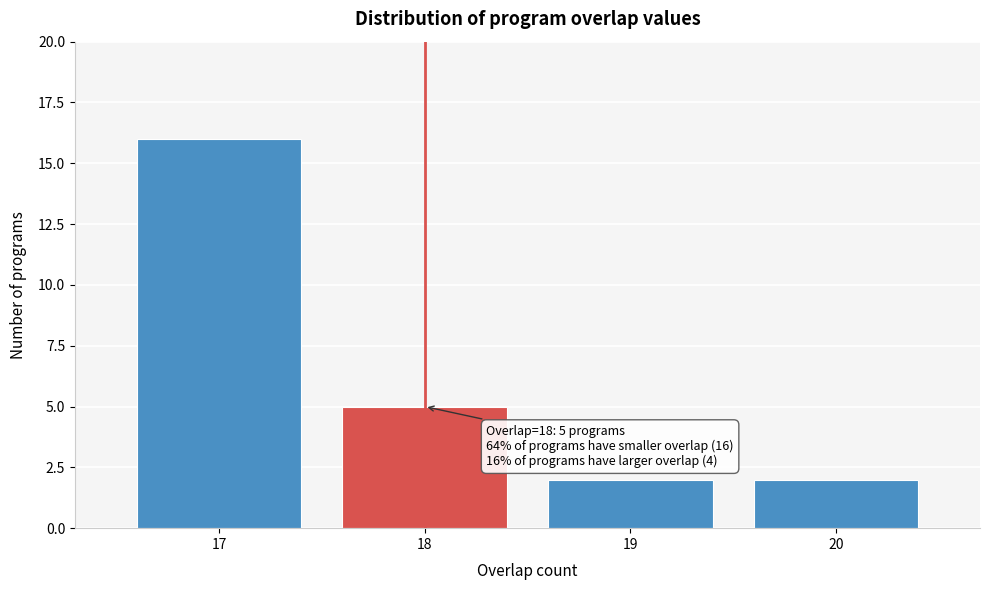

Reading left to right, extract all data points from this chart.

17=16	18=5	19=2	20=2